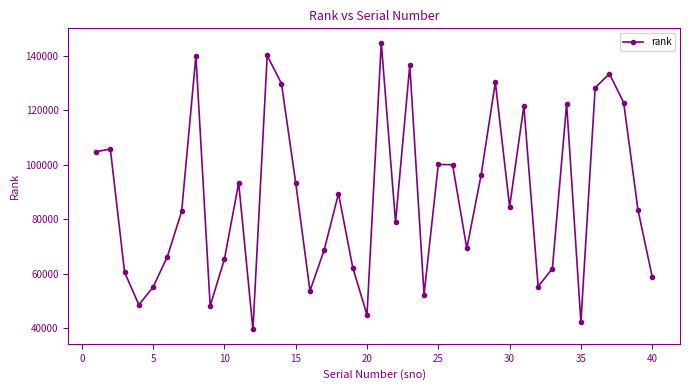

What is the maximum value shown in the chart?

144768